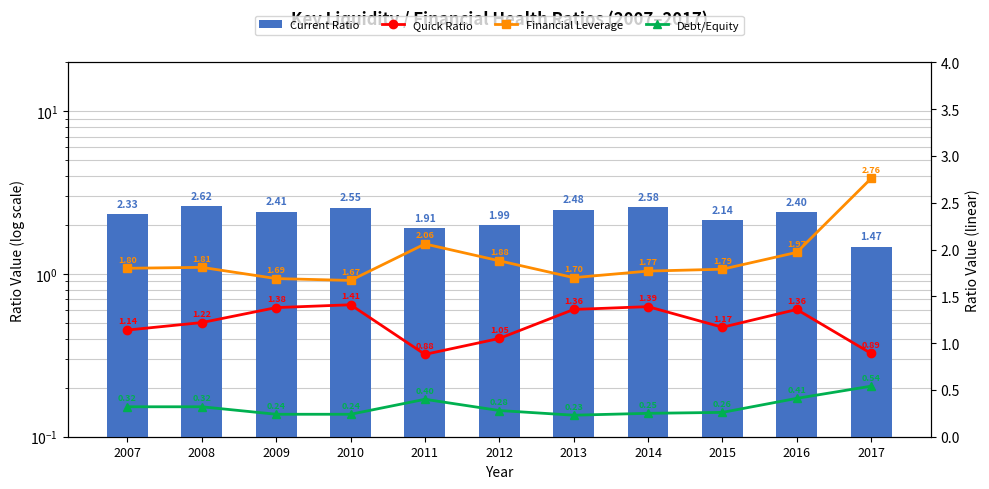

Is it true that Financial Leverage equals 1.8 at 2014?

True